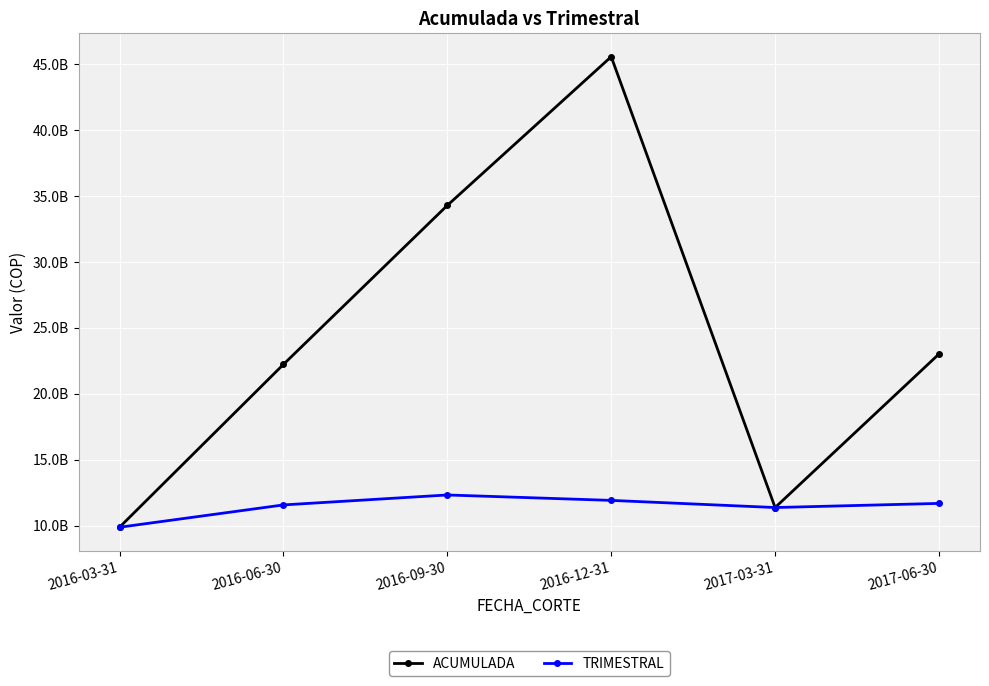

Rank the series by their average value, from lowest to highest.

TRIMESTRAL, ACUMULADA